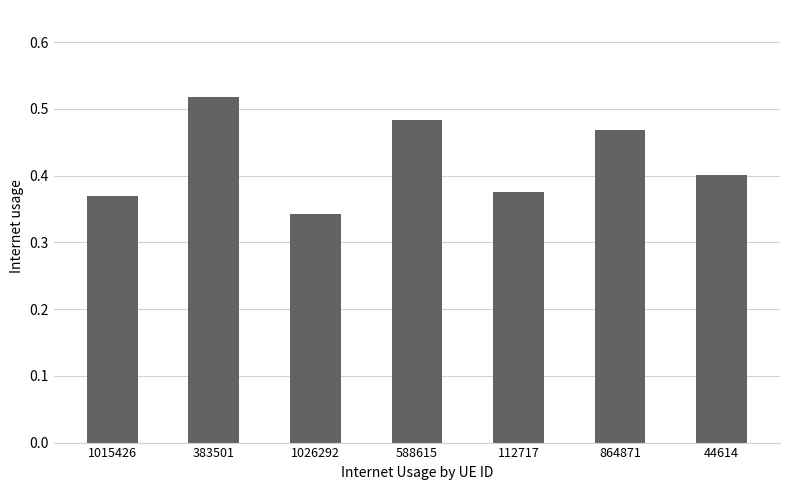

What is the label of the 1st bar from the right?

44614